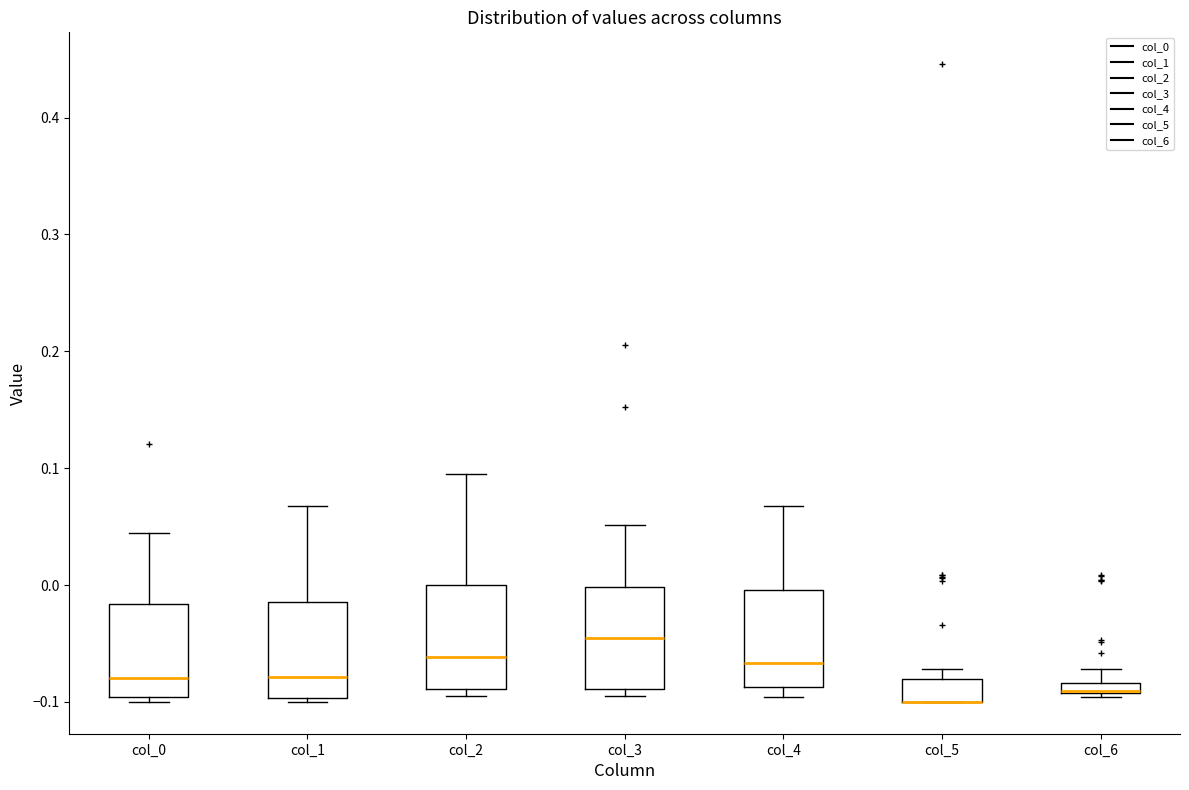

Where is the lower edge of the box for col_2 on the y-axis? The values are not printed on the chart, so give them approximately, as read against the axis.

-0.09